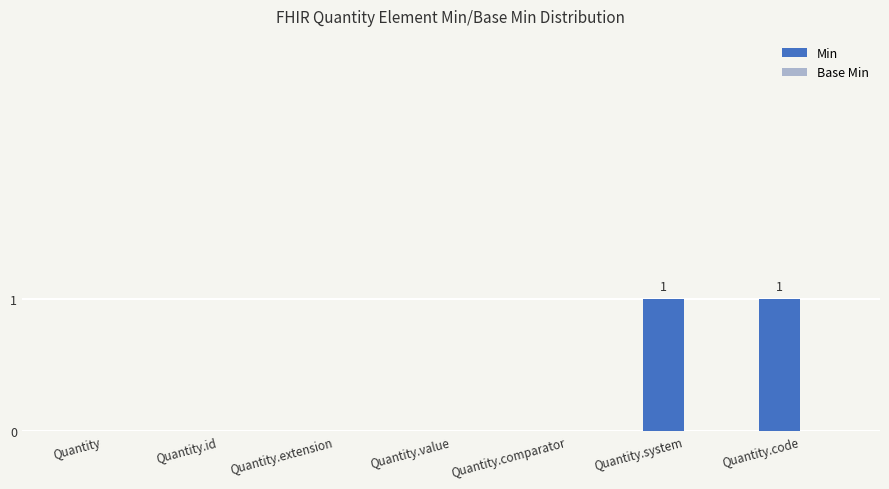

The chart shows a value of 0 at Quantity.extension. True or false?

True